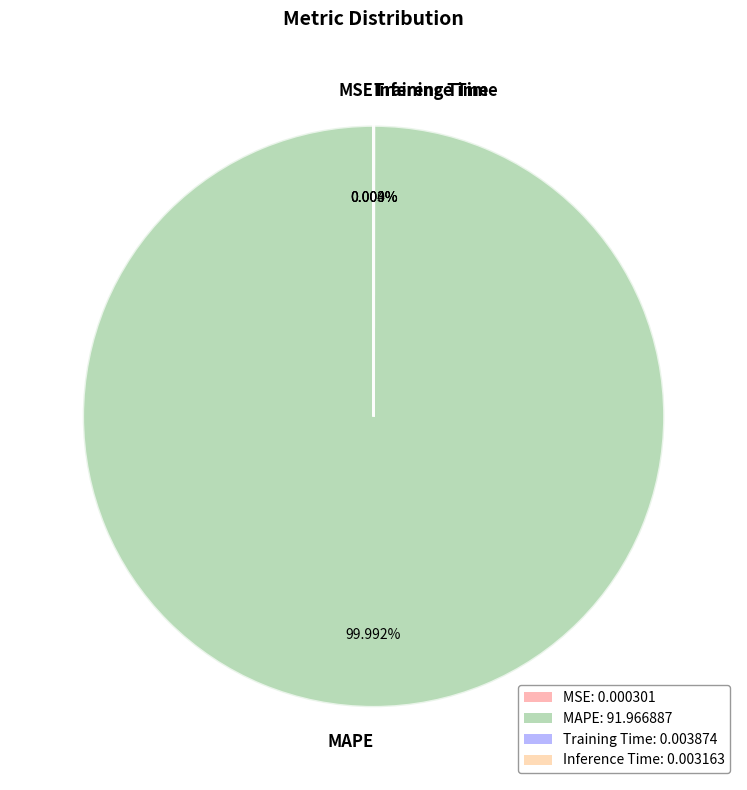

To the nearest percent, what is the difference between the largest and smallest slice percentages?

100%